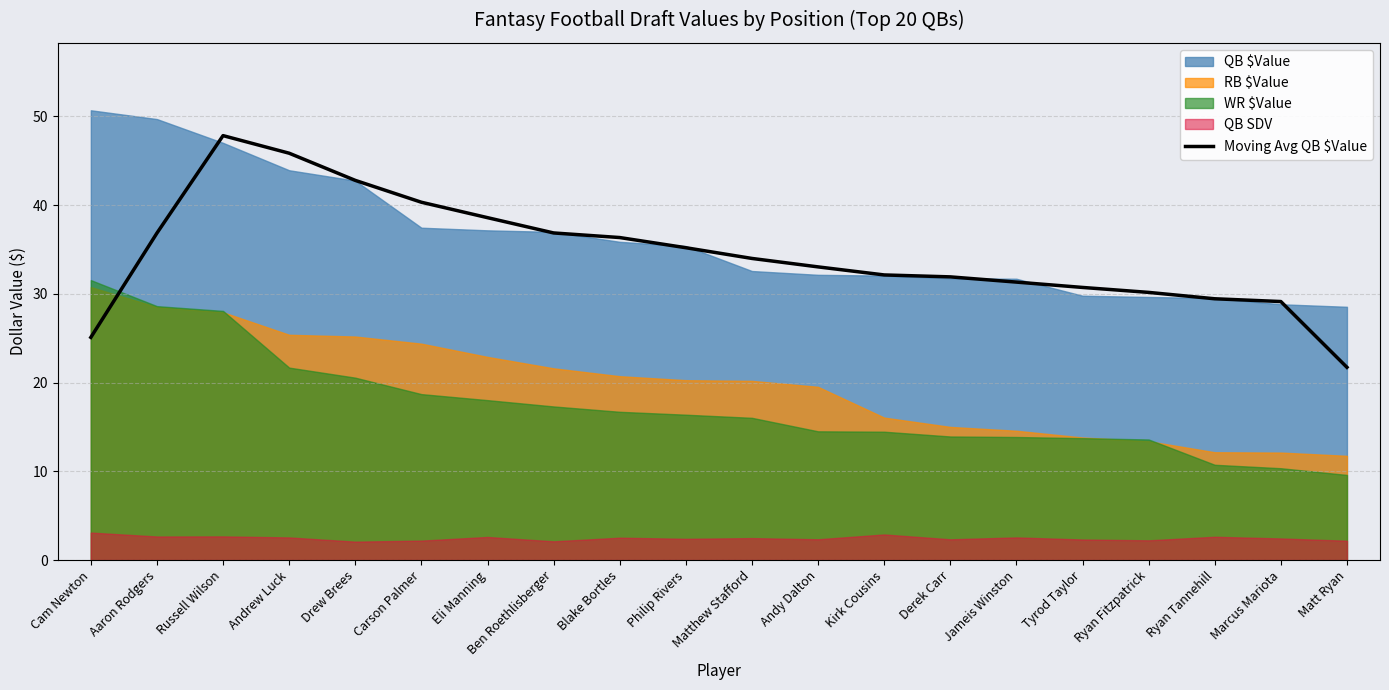

Rank the categories by value from lowest to highest.

Matt Ryan, Cam Newton, Marcus Mariota, Ryan Tannehill, Ryan Fitzpatrick, Tyrod Taylor, Jameis Winston, Derek Carr, Kirk Cousins, Andy Dalton, Matthew Stafford, Philip Rivers, Blake Bortles, Aaron Rodgers, Ben Roethlisberger, Eli Manning, Carson Palmer, Drew Brees, Andrew Luck, Russell Wilson